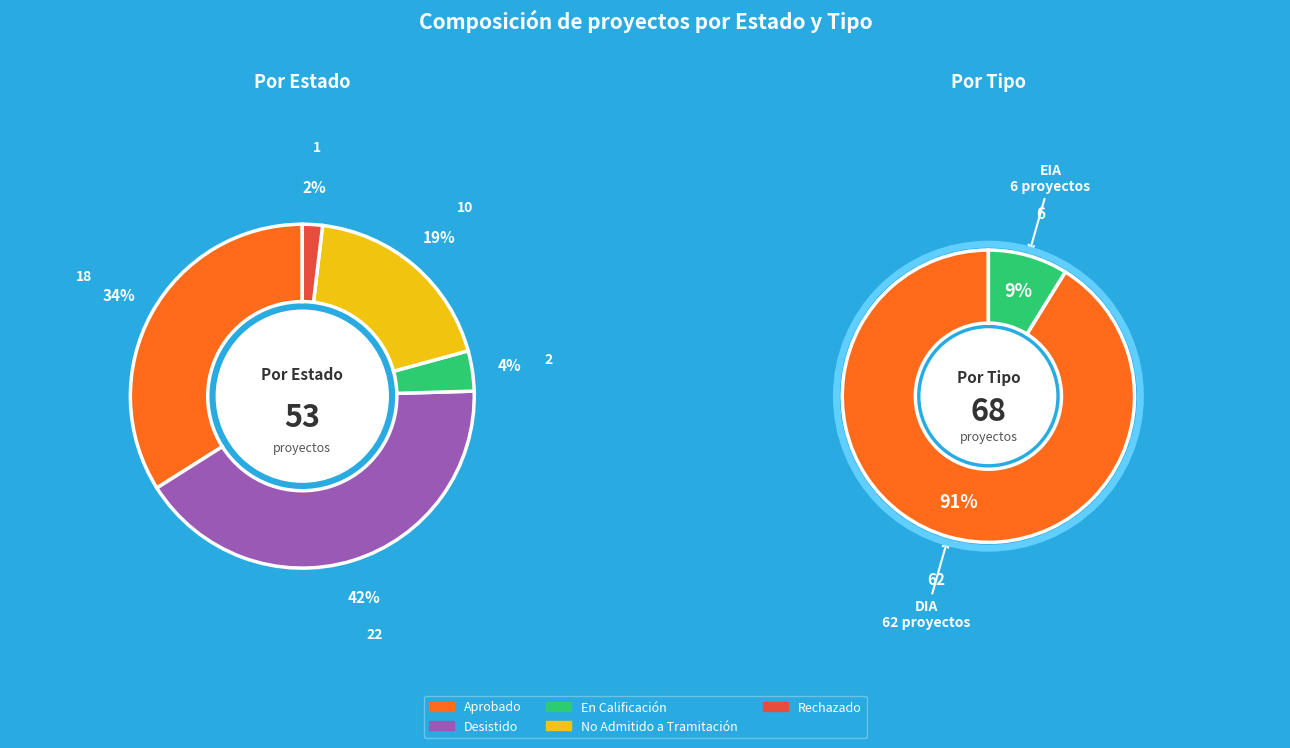

What percentage do Rechazado and En Calificación together represent?

5.7%